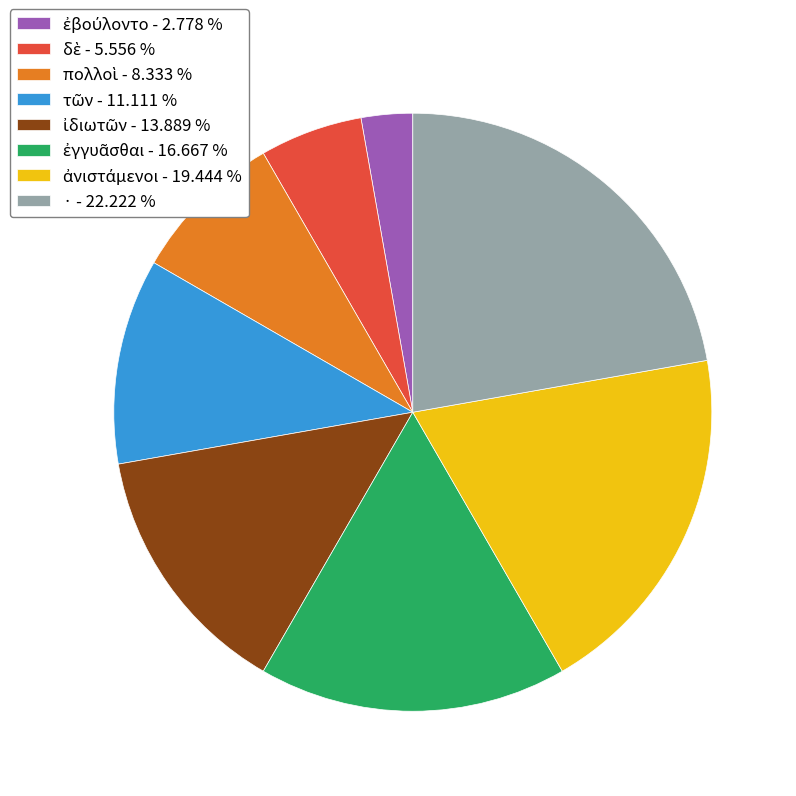

Is there any slice that represents more than half of the pie?

No